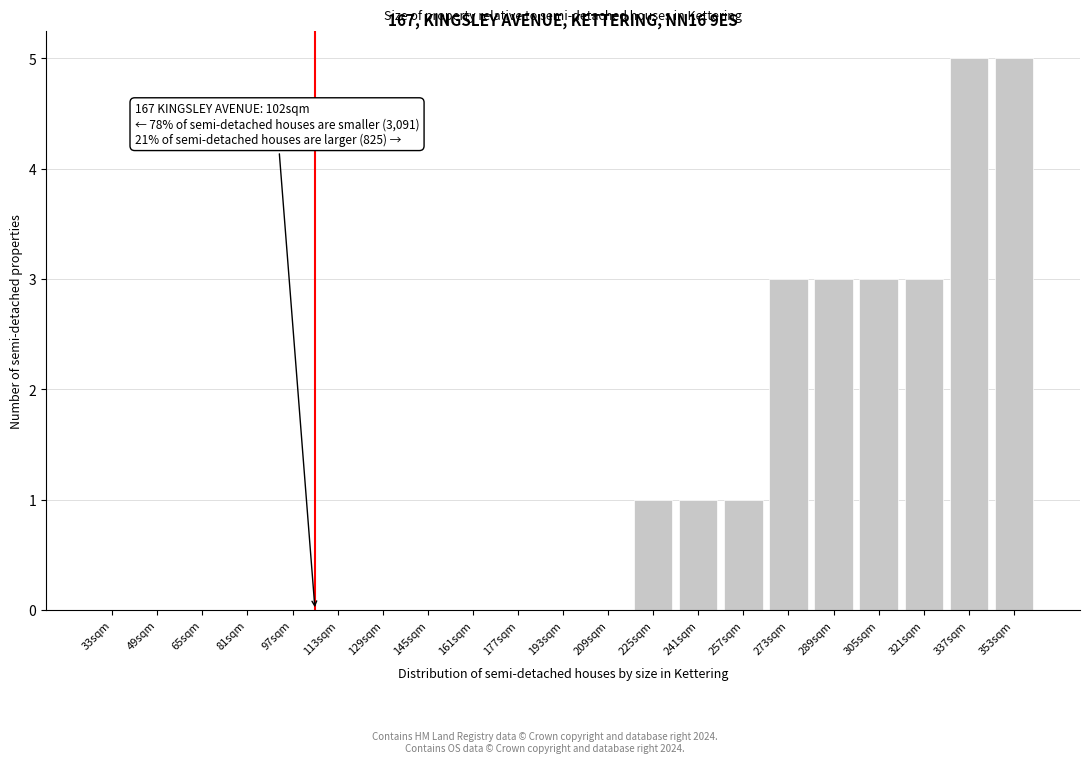

Reading left to right, what are all the values shown in this chart?

33sqm=0	49sqm=0	65sqm=0	81sqm=0	97sqm=0	113sqm=0	129sqm=0	145sqm=0	161sqm=0	177sqm=0	193sqm=0	209sqm=0	225sqm=1	241sqm=1	257sqm=1	273sqm=3	289sqm=3	305sqm=3	321sqm=3	337sqm=5	353sqm=5